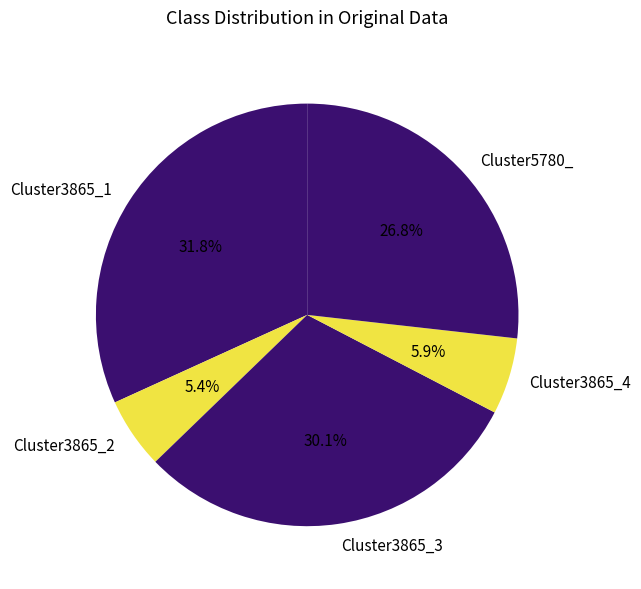

What is the largest slice in the pie chart?

Cluster3865_1